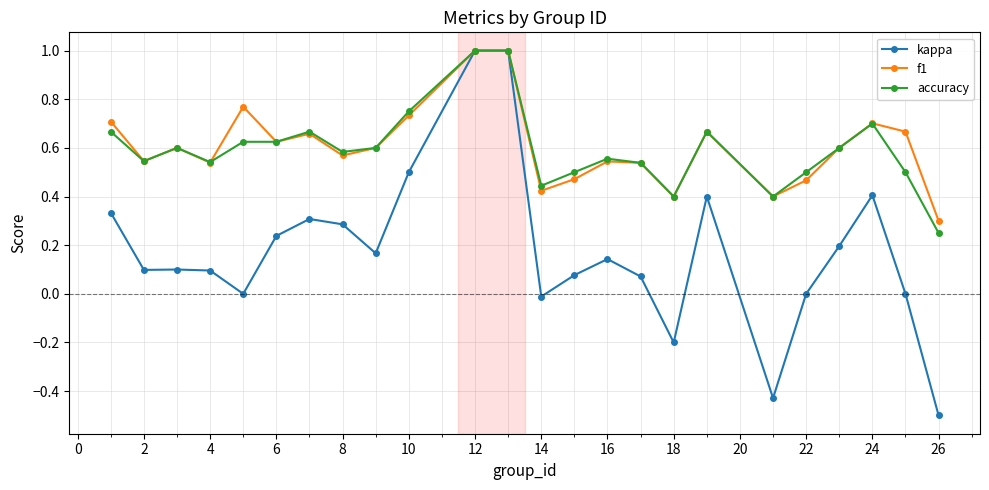

Which series has the widest spread of values?

kappa